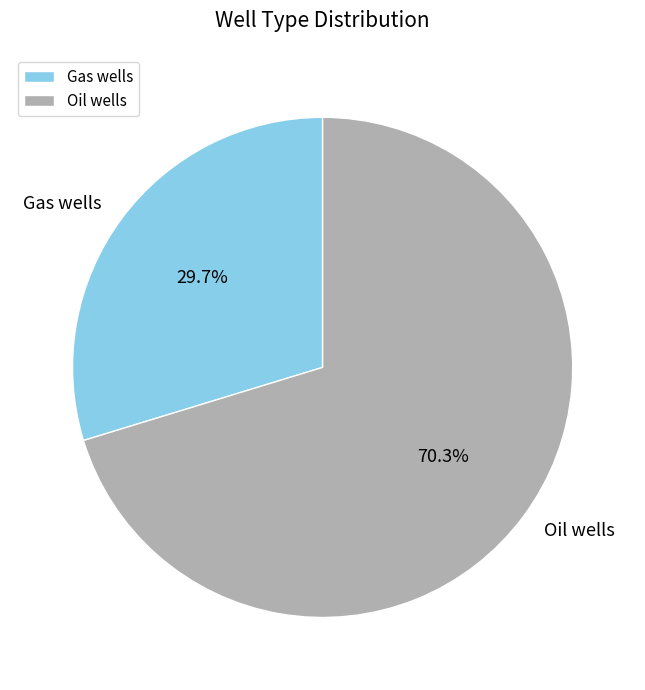

Which slice is the smallest?

Gas wells